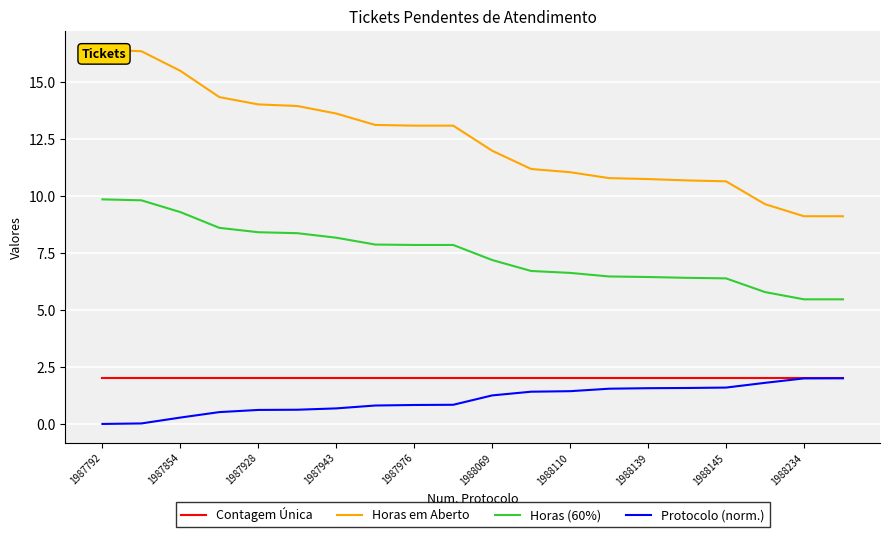

Is it true that Contagem Única equals 3.1 at 13?

False